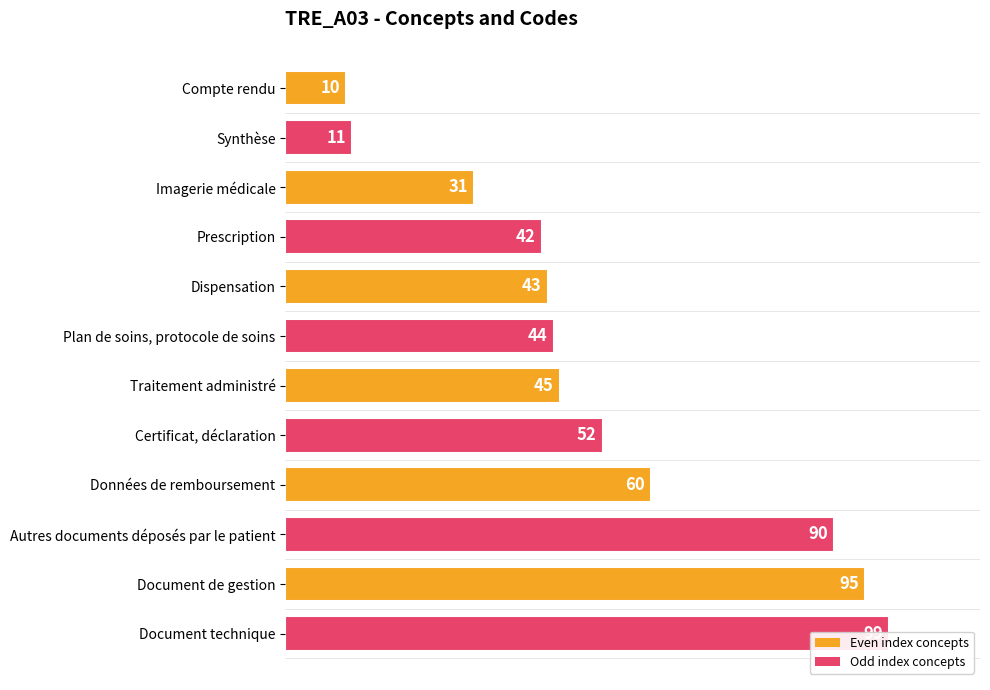

Reading left to right, list all the values displayed in this chart.

Compte rendu=10	Synthèse=11	Imagerie médicale=31	Prescription=42	Dispensation=43	Plan de soins, protocole de soins=44	Traitement administré=45	Certificat, déclaration=52	Données de remboursement=60	Autres documents déposés par le patient=90	Document de gestion=95	Document technique=99